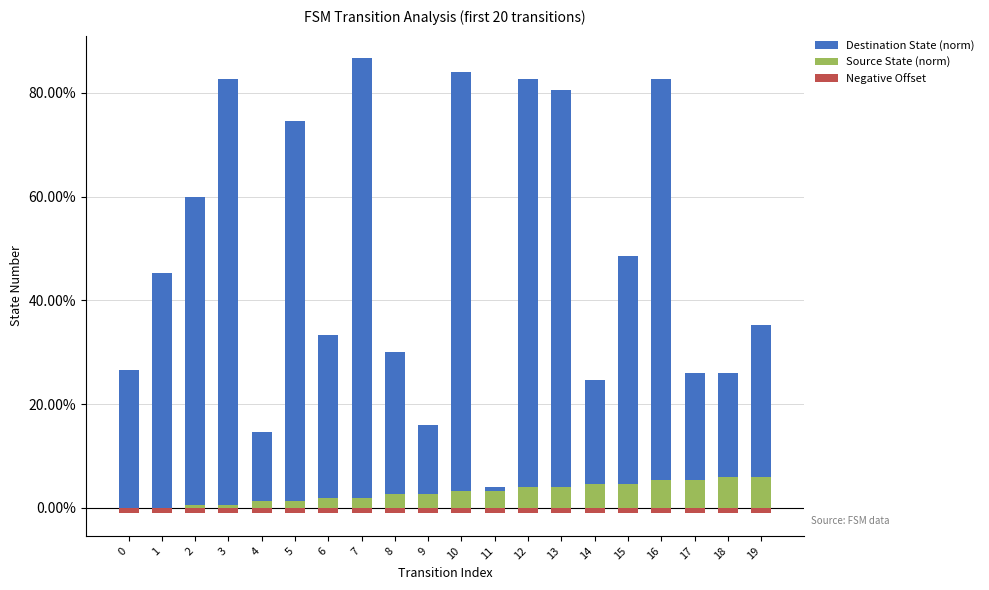

At 17, list the series in order from smallest to largest.

Negative Offset, Source State (norm), Destination State (norm)